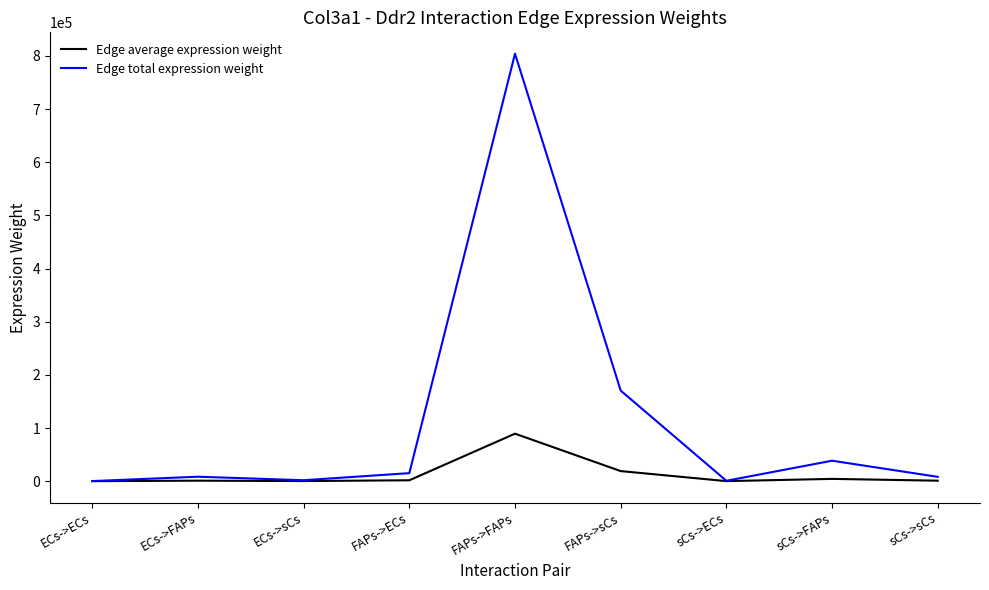

The value of Edge average expression weight at FAPs->sCs is 18930.6. True or false?

True